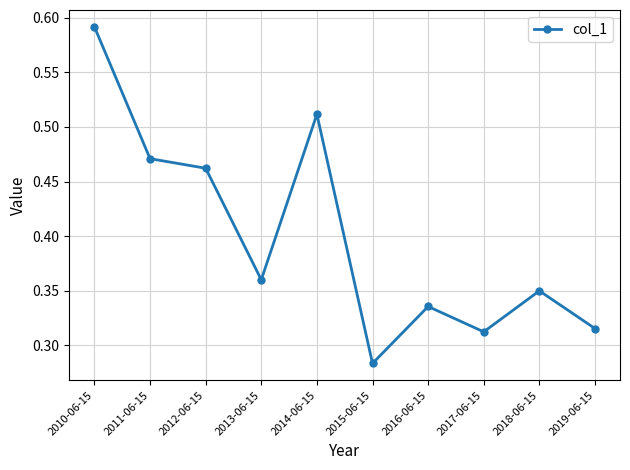

Count the values in the range 0 to 1.

10